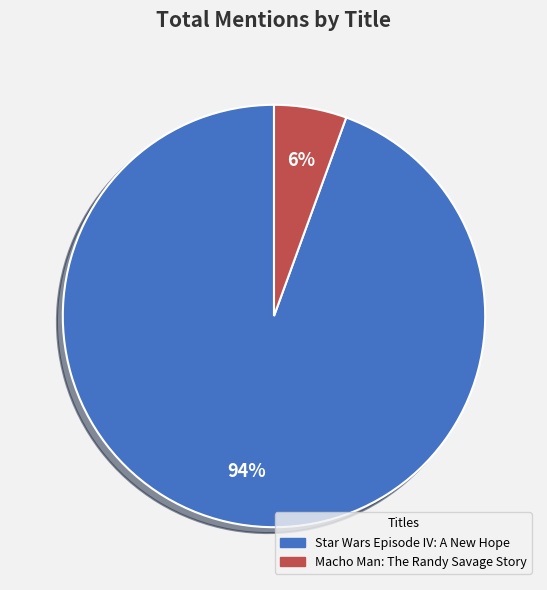

Rank the categories by value from lowest to highest.

Macho Man: The Randy Savage Story, Star Wars Episode IV: A New Hope